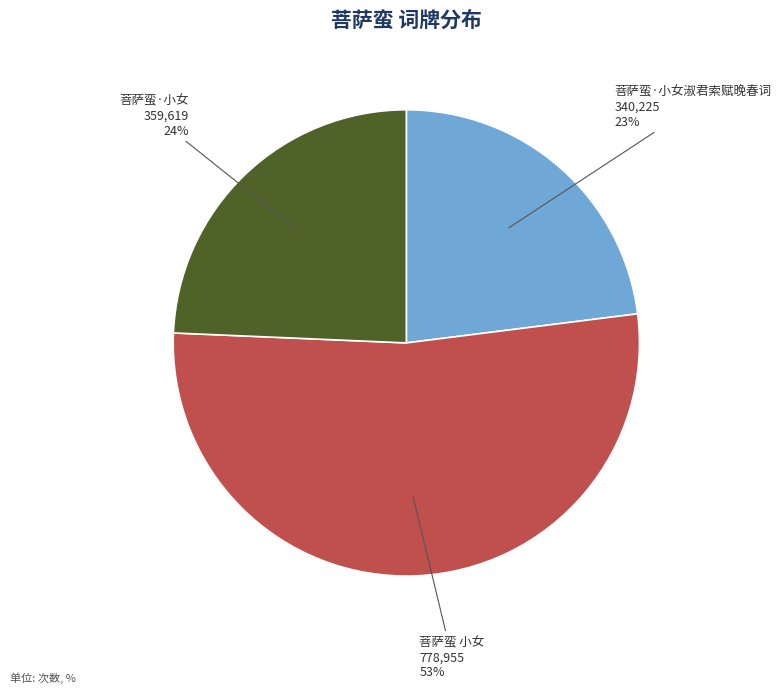

Is the sum of 菩萨蛮·小女 and 菩萨蛮 小女 greater than half?

Yes